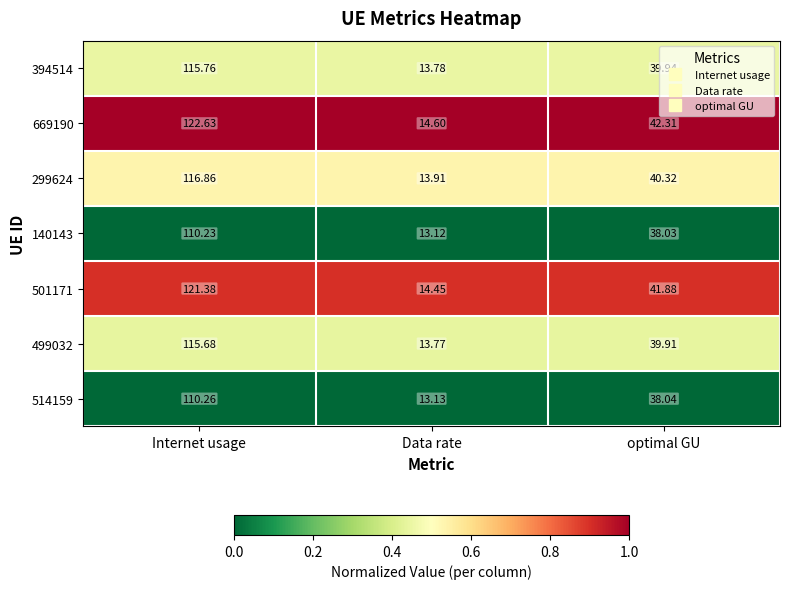

Where is 514159 nearest to the value 61?

optimal GU